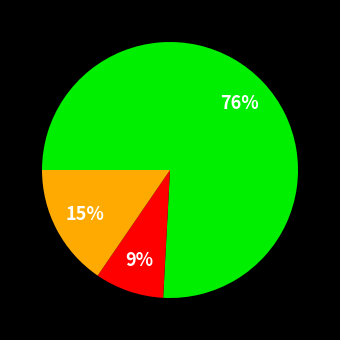

To the nearest percent, what is the difference between the largest and smallest slice percentages?

67%